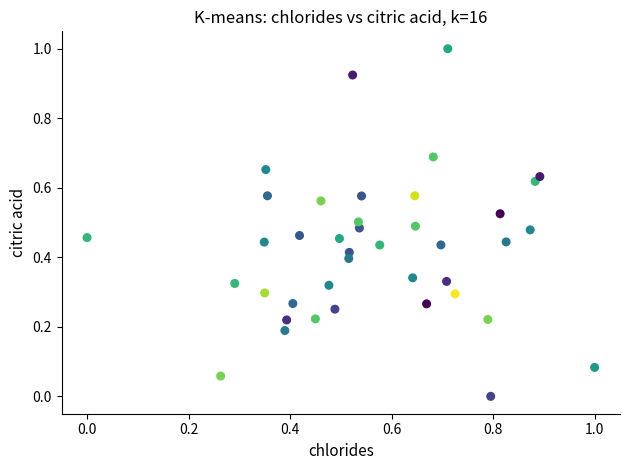

What is the range of X values (max minus min)?

1.0